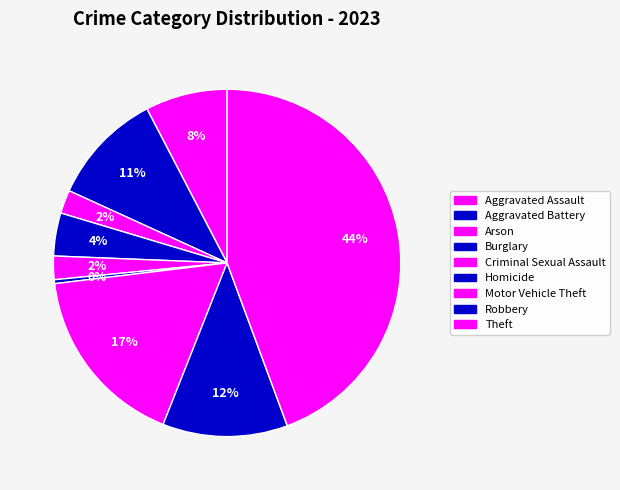

How many segments does this pie chart have?

9